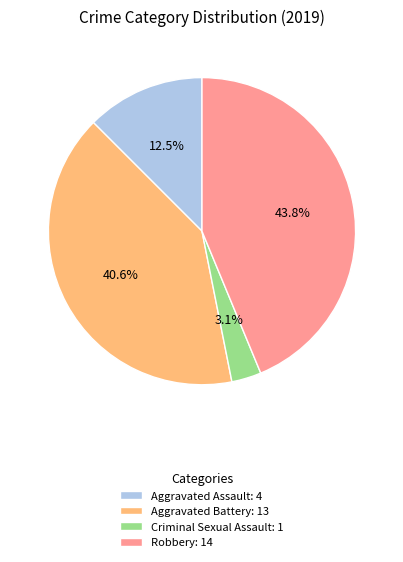

What percentage is NOT represented by Aggravated Battery: 13?

59.4%